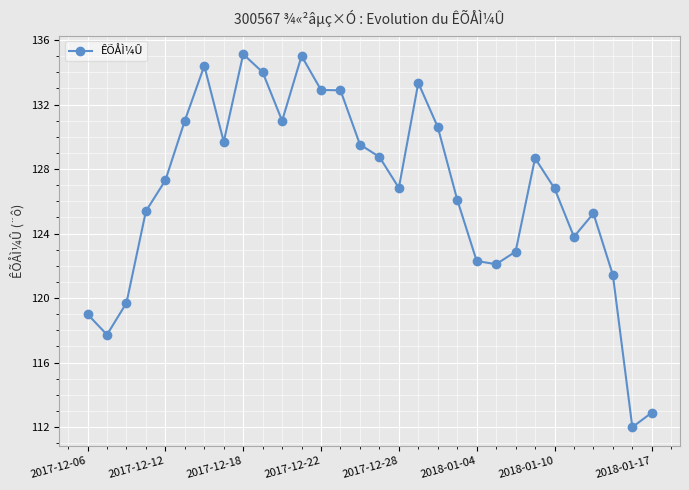

What is the difference between the maximum and minimum values?

23.1